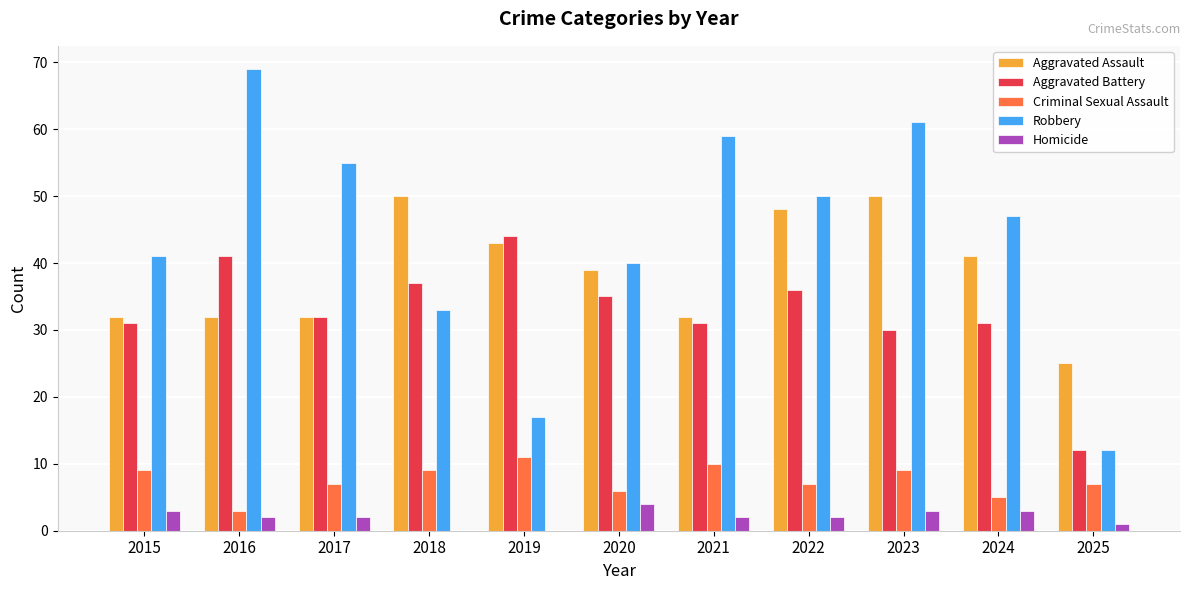

Which series has the widest spread of values?

Robbery